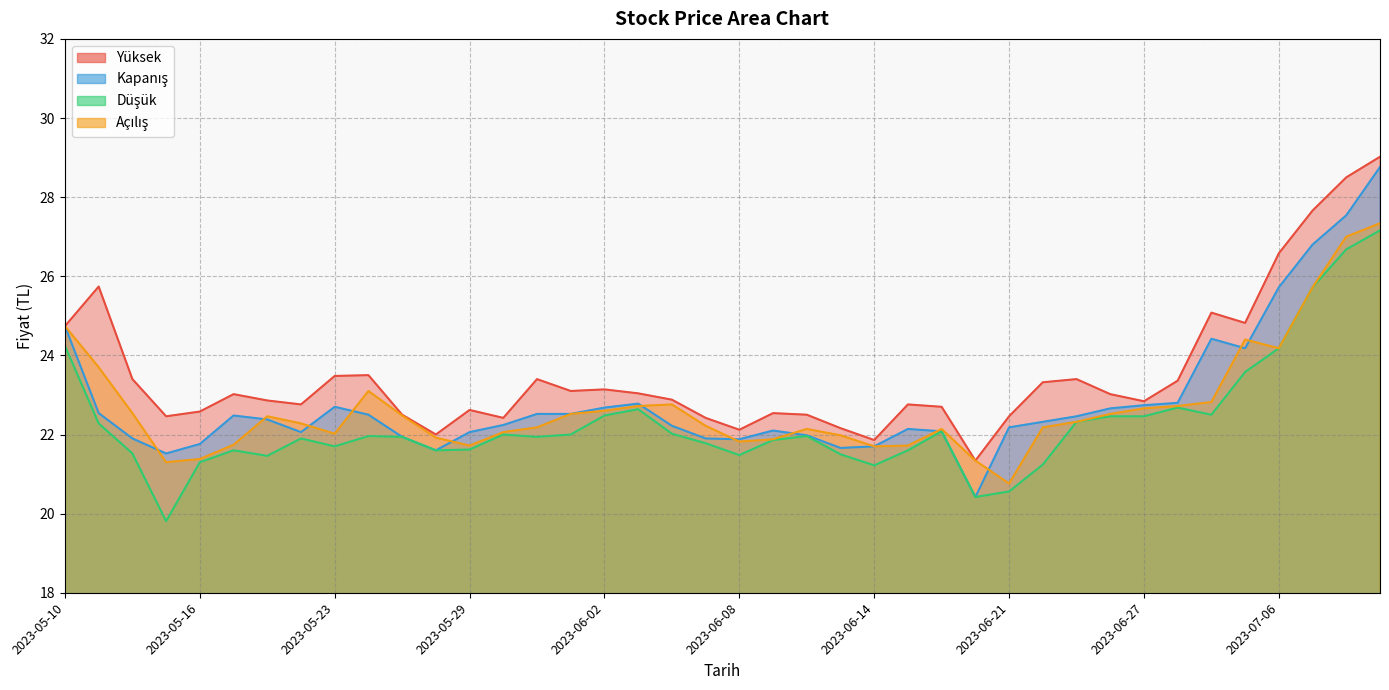

What is the spread (max minus min) of values at 2023-05-30?

0.4